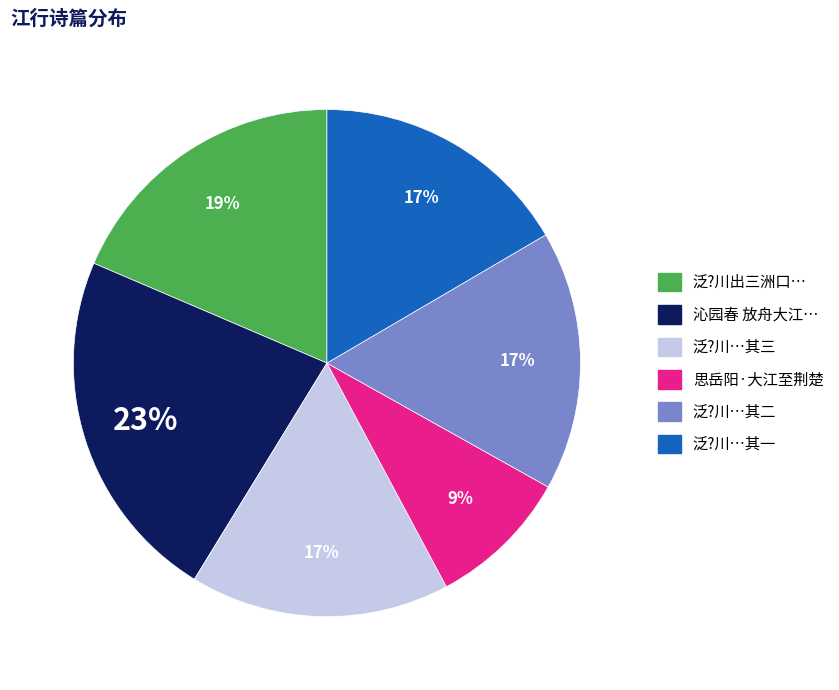

To the nearest percent, what is the average slice percentage?

17%